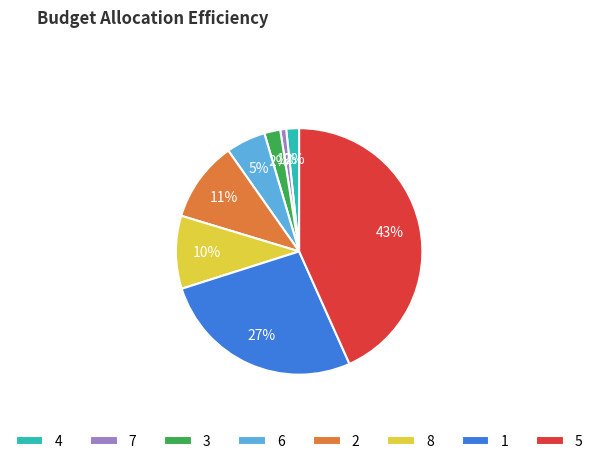

Count the number of slices in the pie.

8